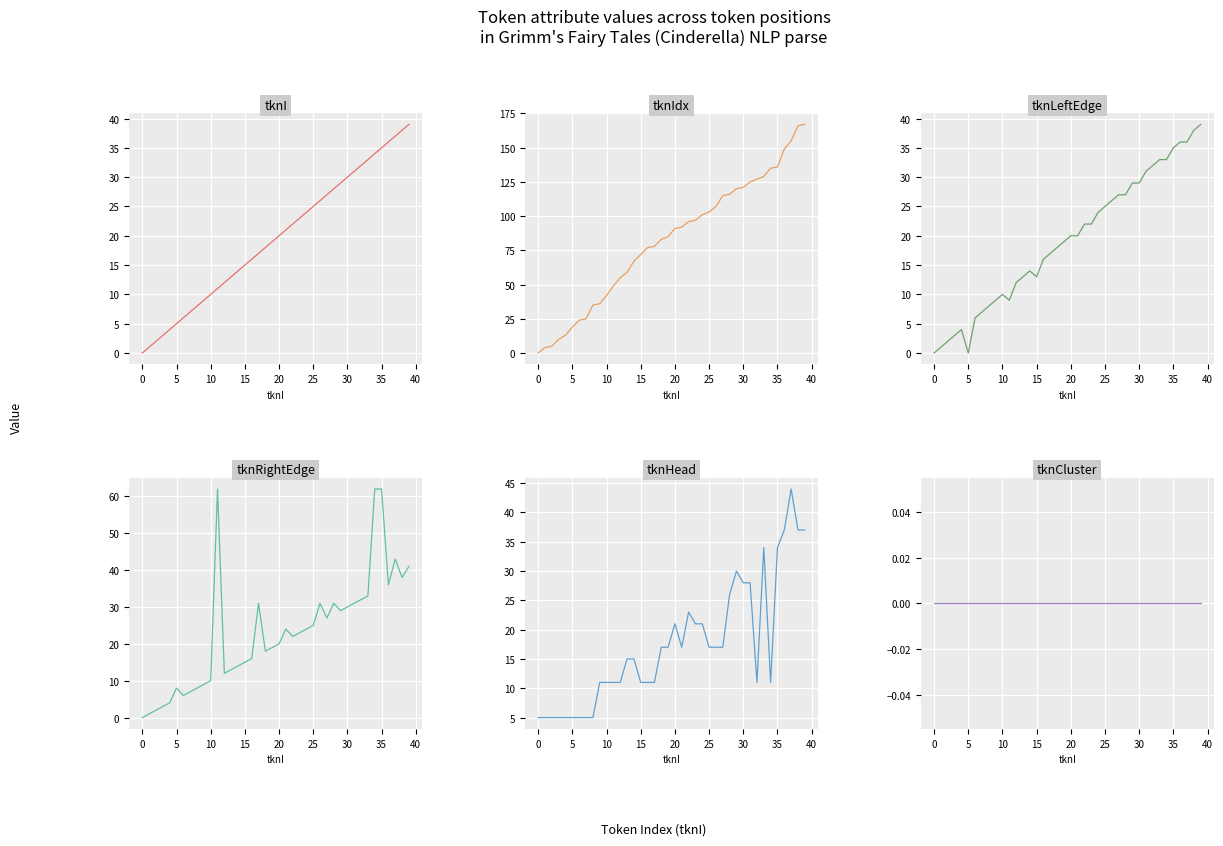

Is this an area chart (filled region under the line)?

No